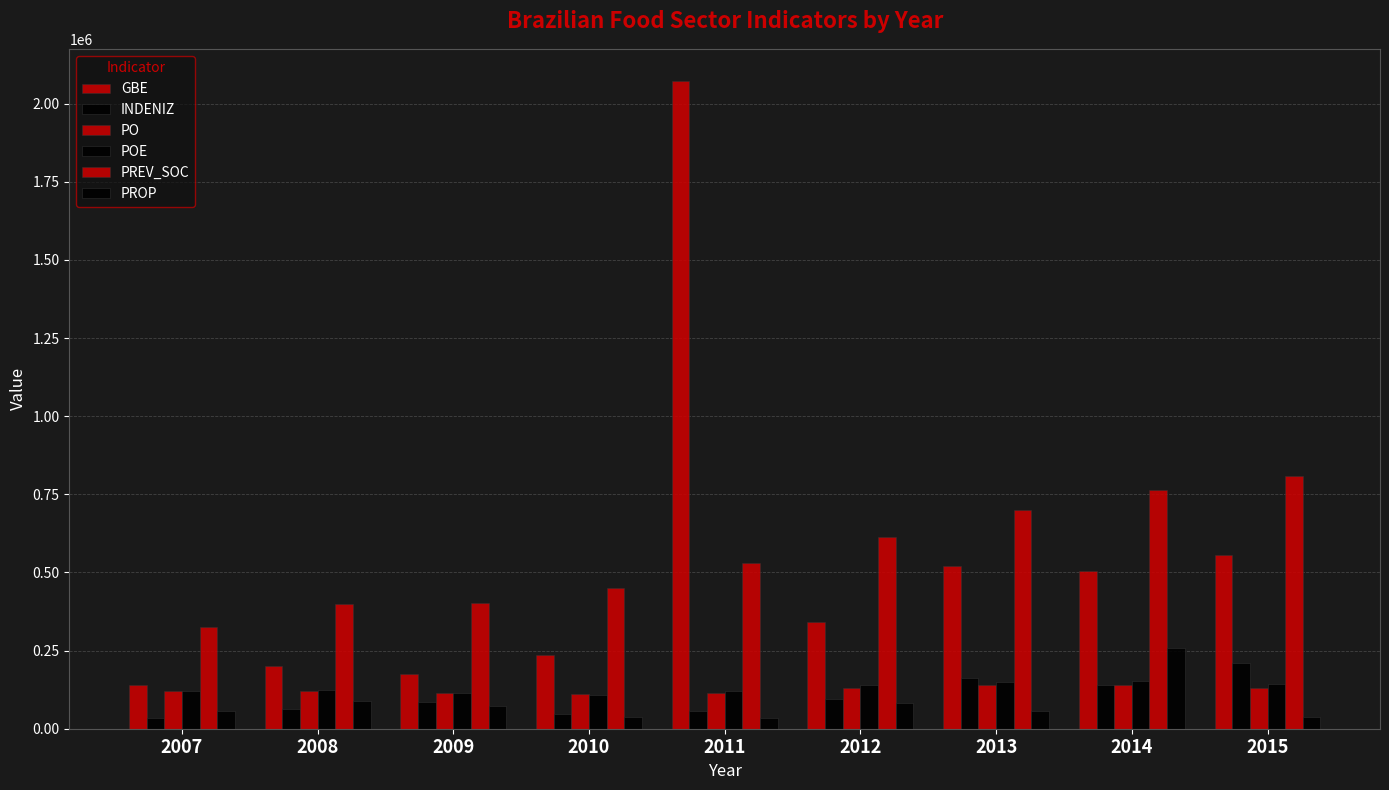

Reading left to right, list all the values displayed in this chart.

GBE: 2007=141130	2008=199598	2009=175974	2010=236092	2011=2071858	2012=342217	2013=521235	2014=506200	2015=557173
INDENIZ: 2007=34596	2008=63734	2009=85076	2010=47806	2011=56545	2012=94351	2013=161831	2014=140185	2015=209559
PO: 2007=120997	2008=120106	2009=113854	2010=109503	2011=113911	2012=131725	2013=138883	2014=139531	2015=128745
POE: 2007=121555	2008=122737	2009=115673	2010=106679	2011=120145	2012=139644	2013=149596	2014=152058	2015=144281
PREV_SOC: 2007=324898	2008=397561	2009=401898	2010=450204	2011=529977	2012=614558	2013=699104	2014=763978	2015=808072
PROP: 2007=56707	2008=88213	2009=73043	2010=38483	2011=34834	2012=81710	2013=56013	2014=256695	2015=36183